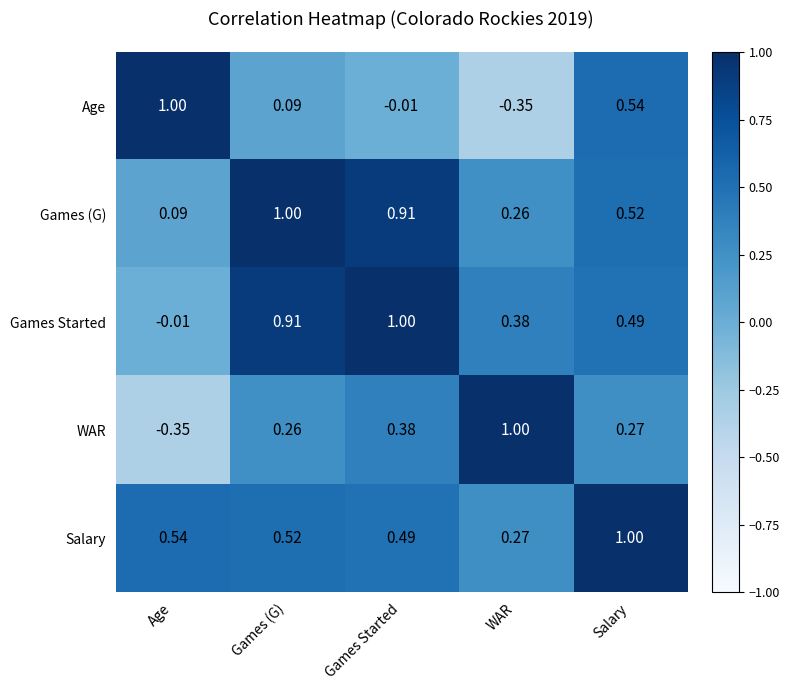

At which label is Age closest to 0?

Games Started